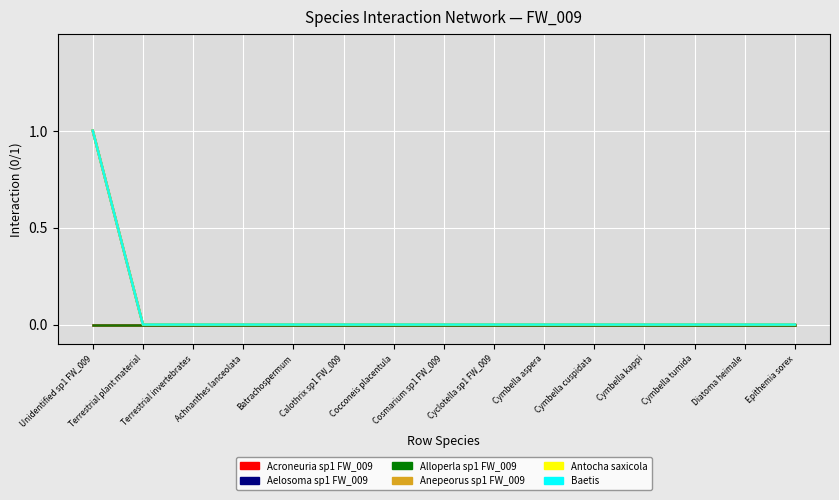

Is this an area chart (filled region under the line)?

No